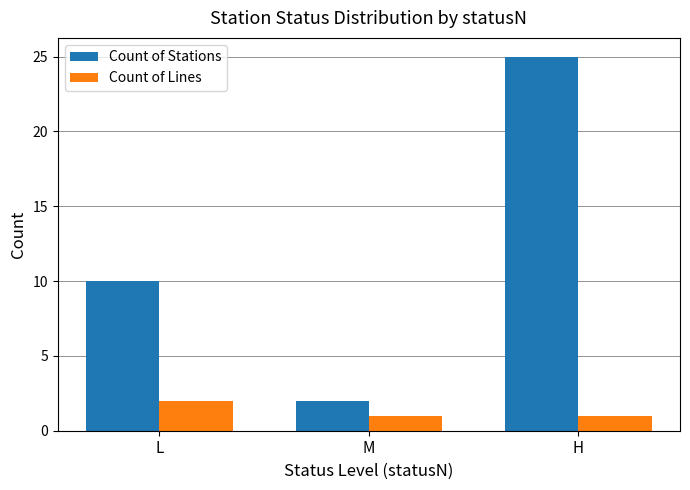

What is the highest value of the Count of Stations series?

25